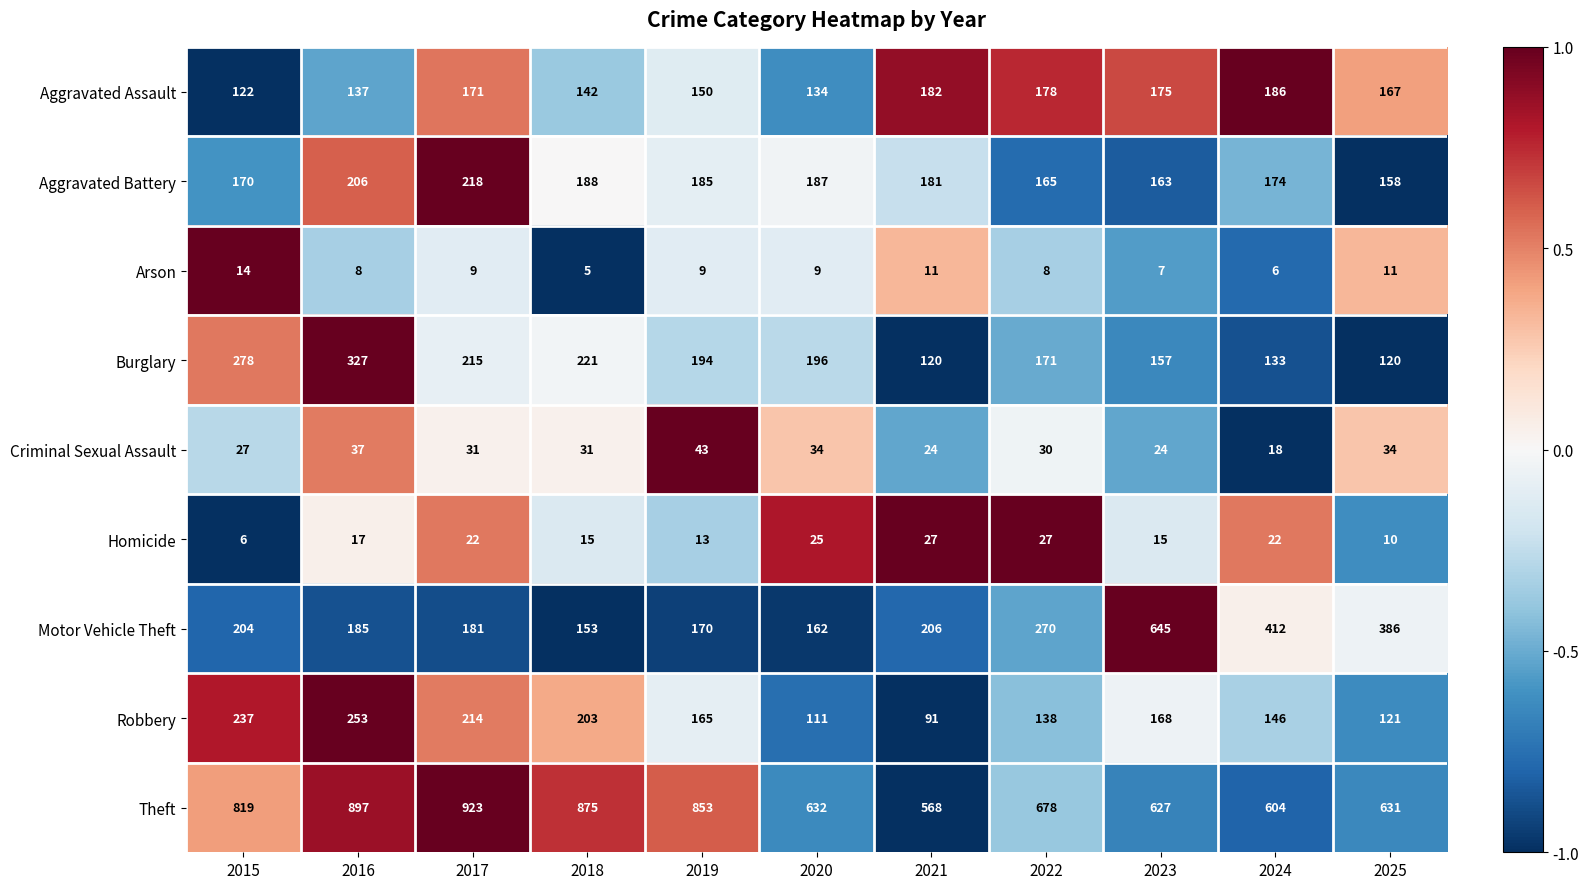

The Burglary series shows 327 at 2016. True or false?

True